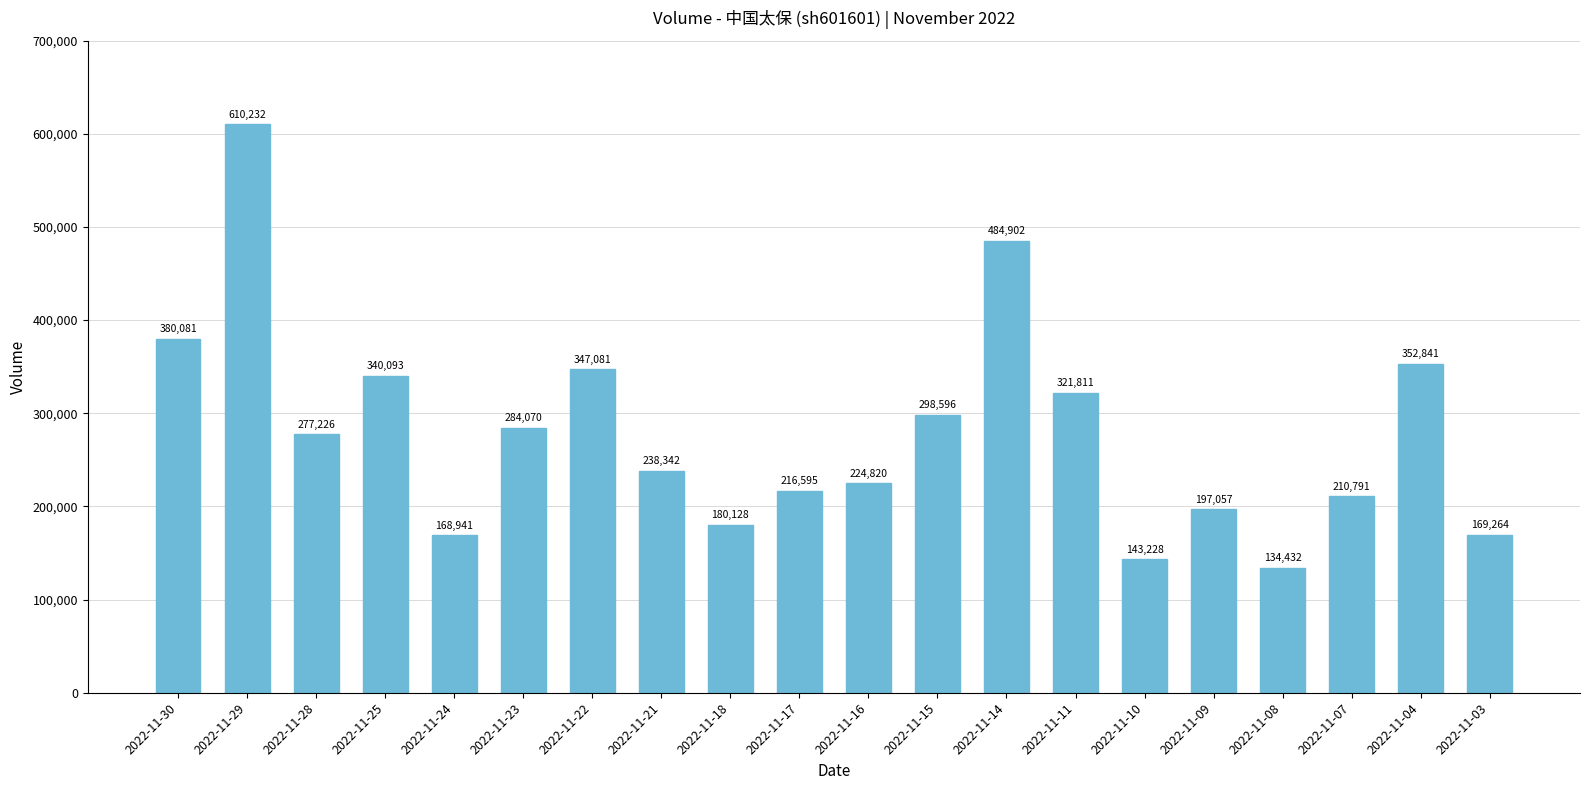

Rank the categories by value from lowest to highest.

2022-11-08, 2022-11-10, 2022-11-24, 2022-11-03, 2022-11-18, 2022-11-09, 2022-11-07, 2022-11-17, 2022-11-16, 2022-11-21, 2022-11-28, 2022-11-23, 2022-11-15, 2022-11-11, 2022-11-25, 2022-11-22, 2022-11-04, 2022-11-30, 2022-11-14, 2022-11-29